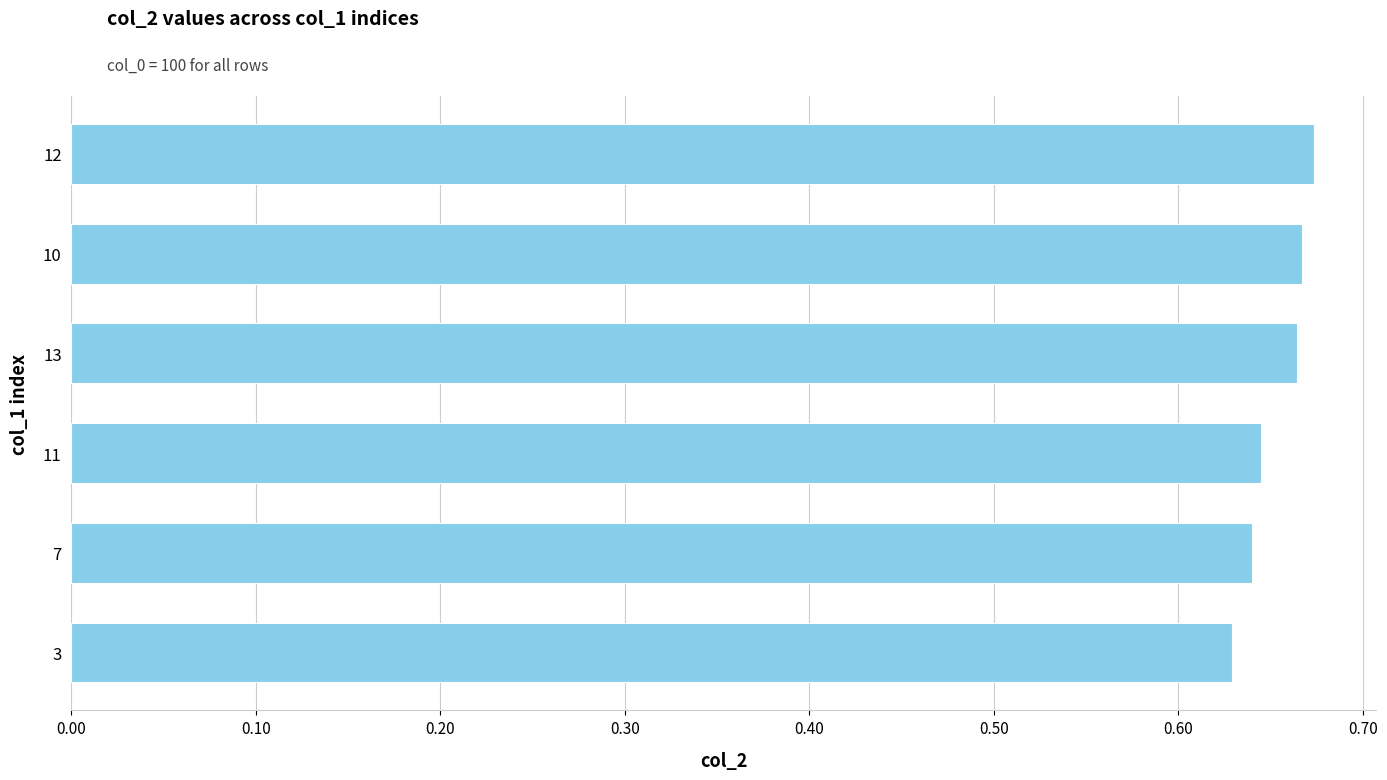

The chart shows a value of 1.1 at 7. True or false?

False